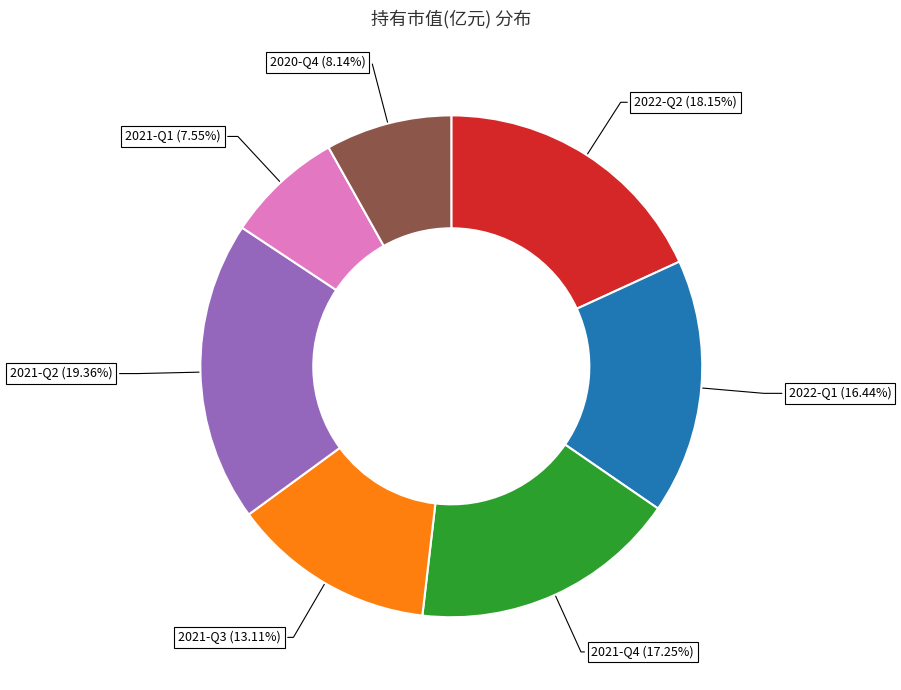

What percentage do 2020-Q4 and 2021-Q1 together represent?

15.7%